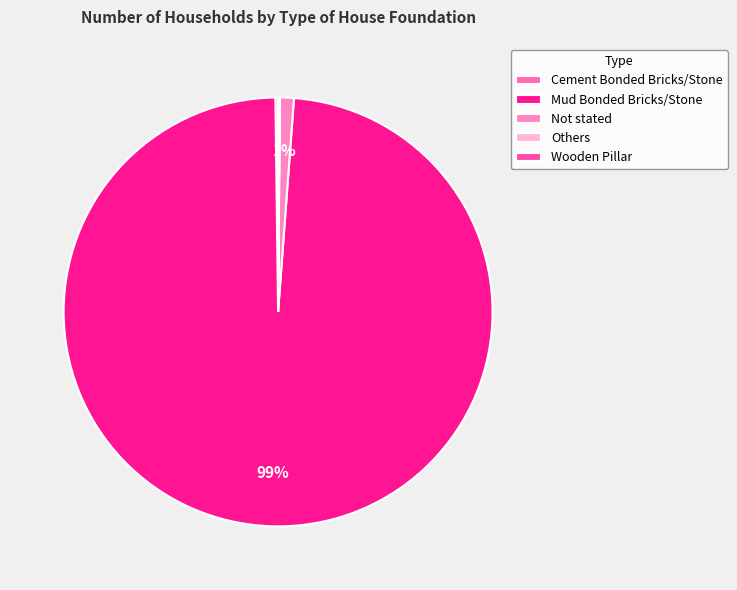

How many slices are in this pie chart?

5